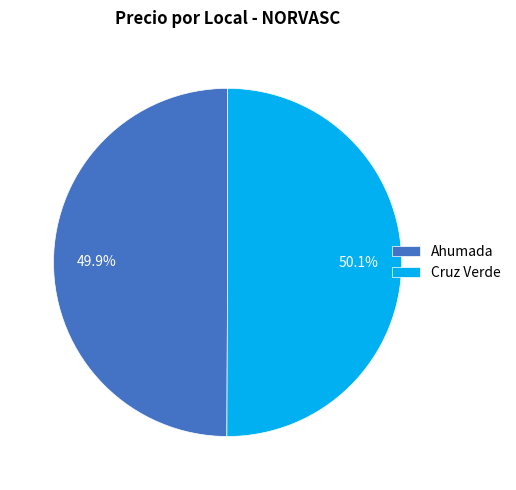

To the nearest percent, what portion does Ahumada represent?

50%